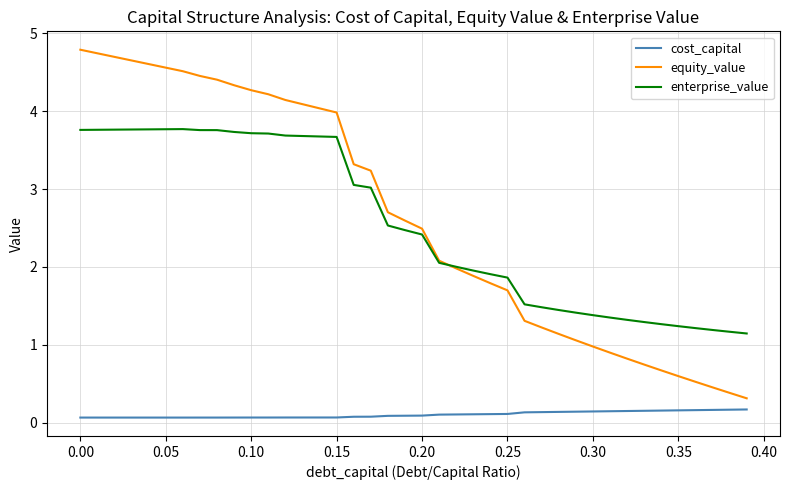

True or false: enterprise_value and cost_capital intersect in this chart.

False